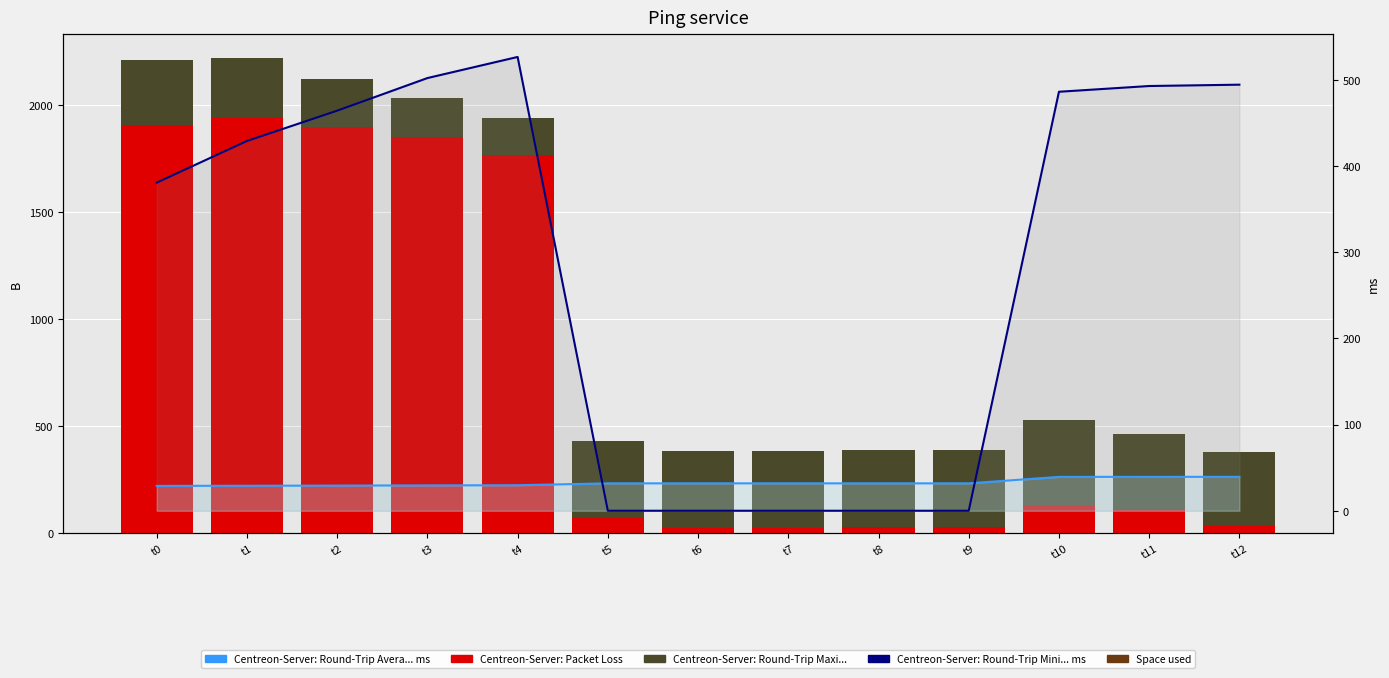

Is it true that Centreon-Server: Round-Trip Mini... ms equals 0.0 at t8?

True